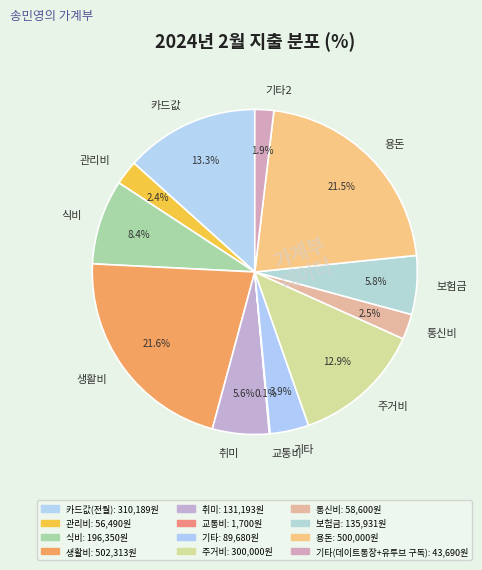

Do 관리비 and 식비 together represent more than half of the pie?

No